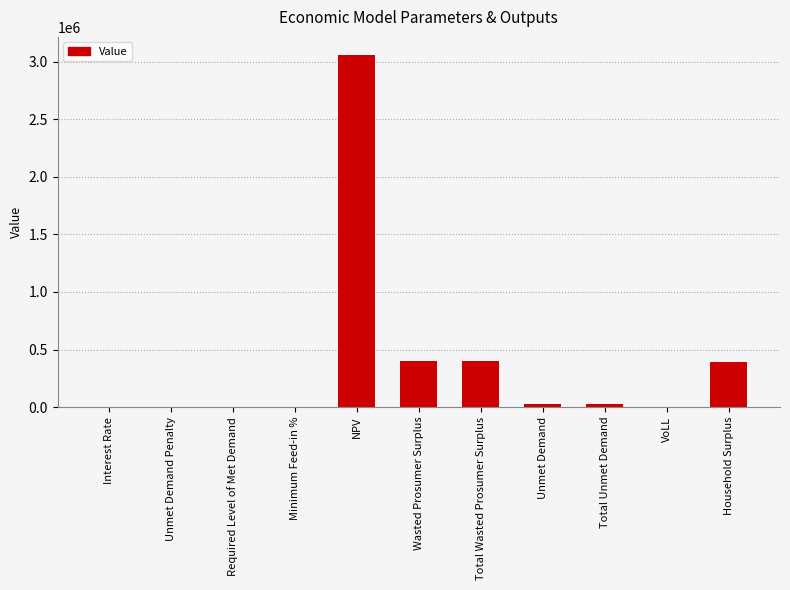

What is the sum of the values at Required Level of Met Demand and Wasted Prosumer Surplus?

400026.1